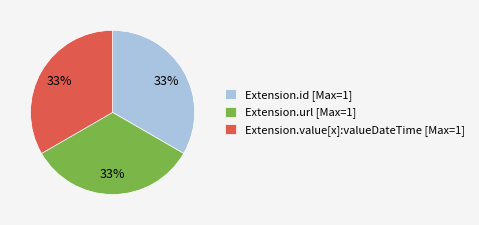

What is the ratio of the value at Extension.value[x]:valueDateTime [Max=1] to the value at Extension.url [Max=1]?

1.0